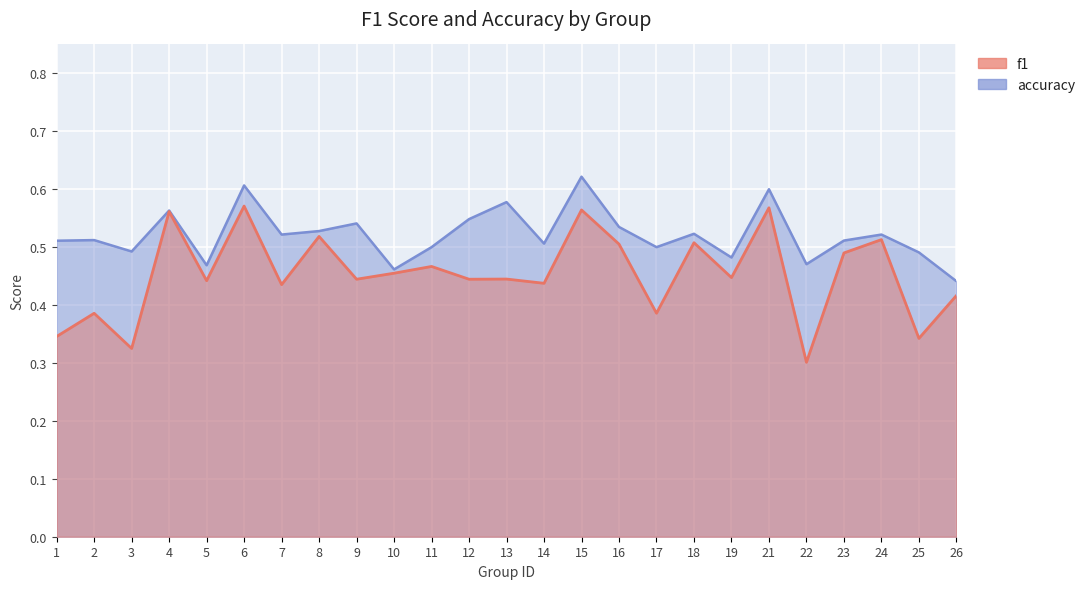

True or false: accuracy and f1 intersect in this chart.

False